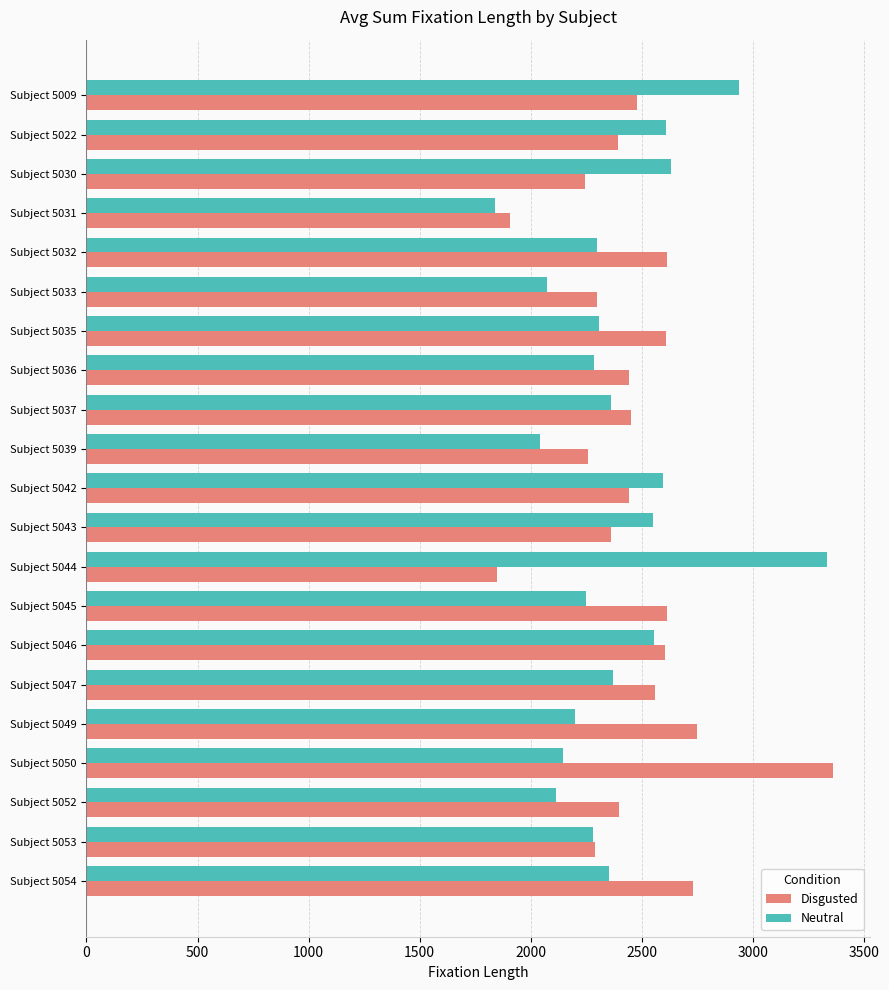

What is the average value of the Disgusted series?

2459.9